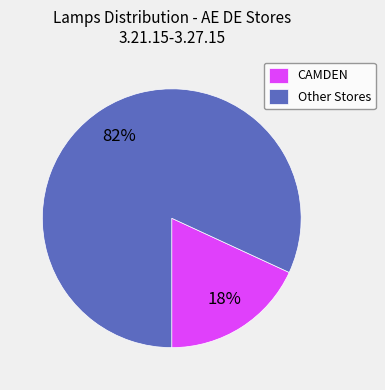

Is it true that CAMDEN is 18% of the pie?

True